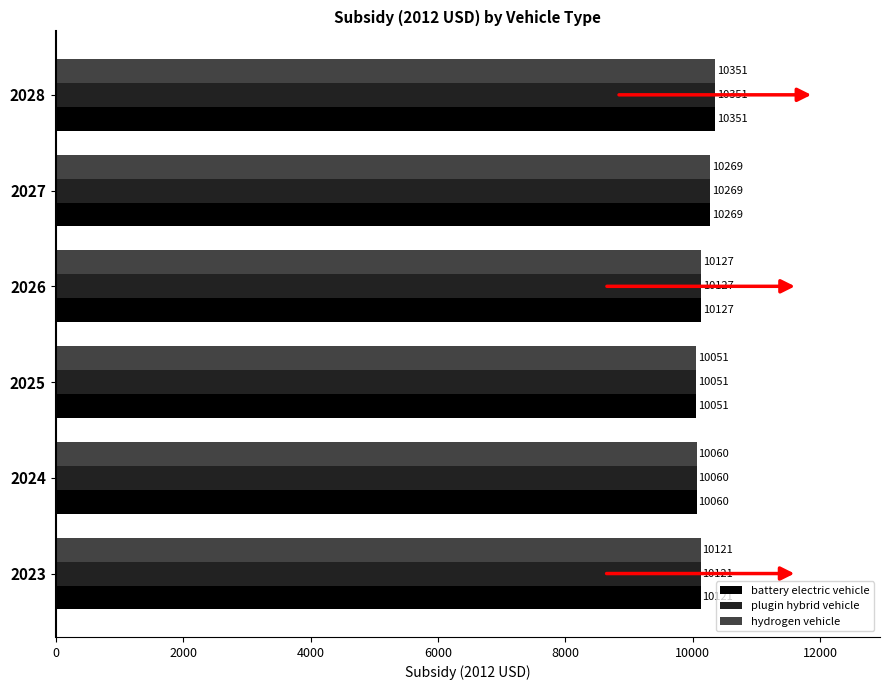

At which label does hydrogen vehicle reach its minimum?

2025